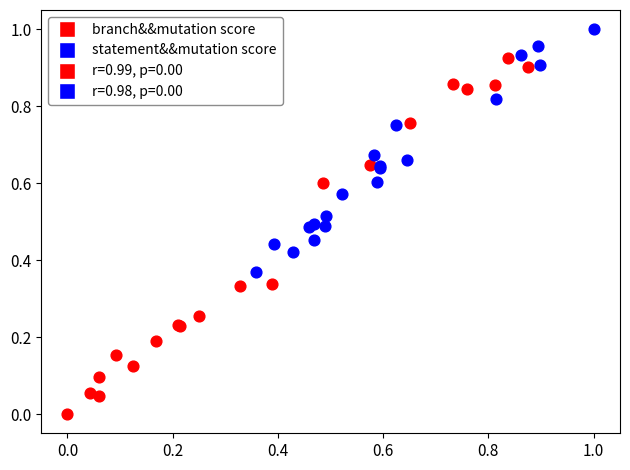

Which series reaches the maximum Y coordinate?

statement&&mutation score